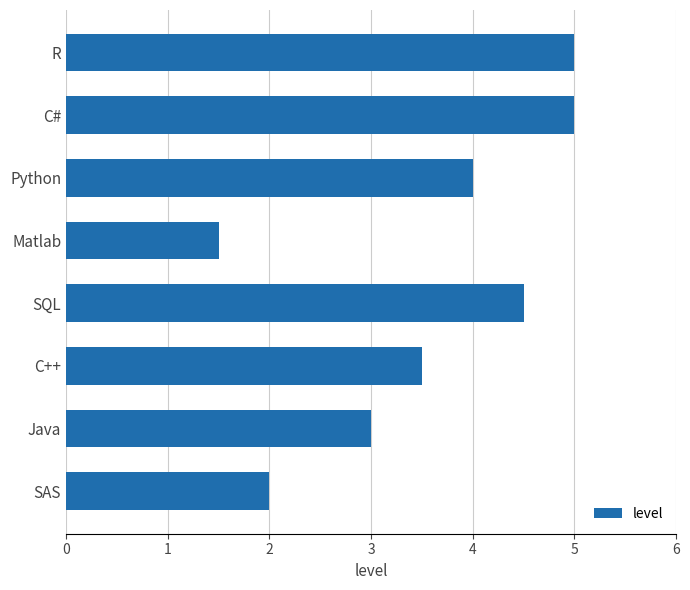

What is the difference between the second highest and second lowest values?

3.0